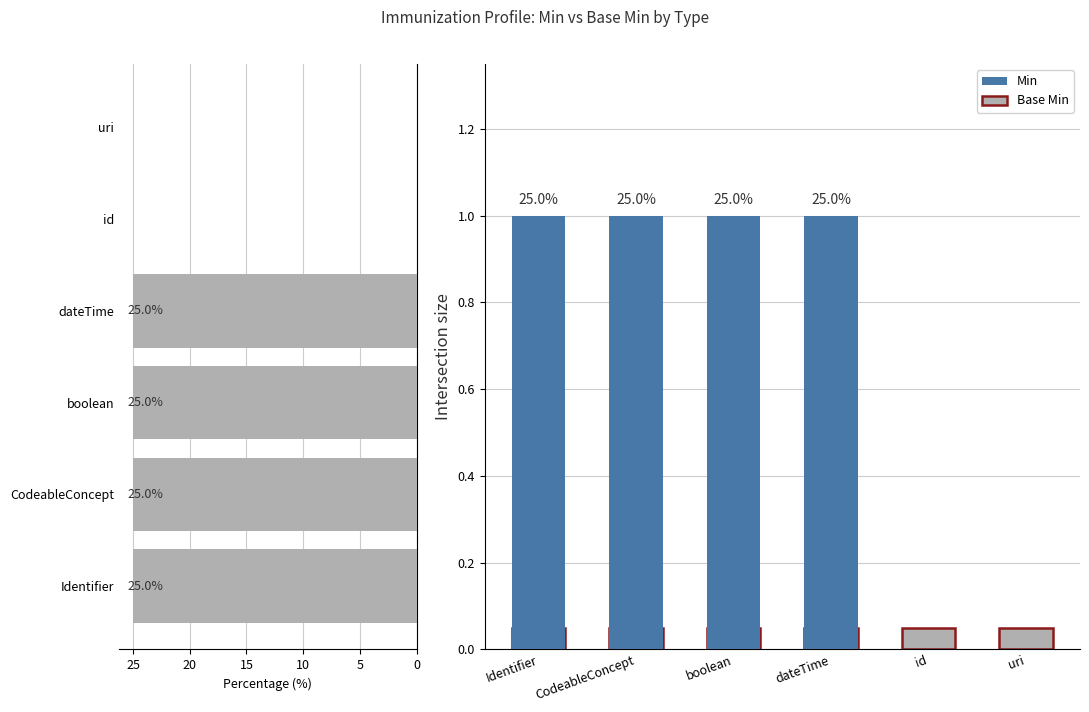

Which series has the largest range (max minus min)?

Min %